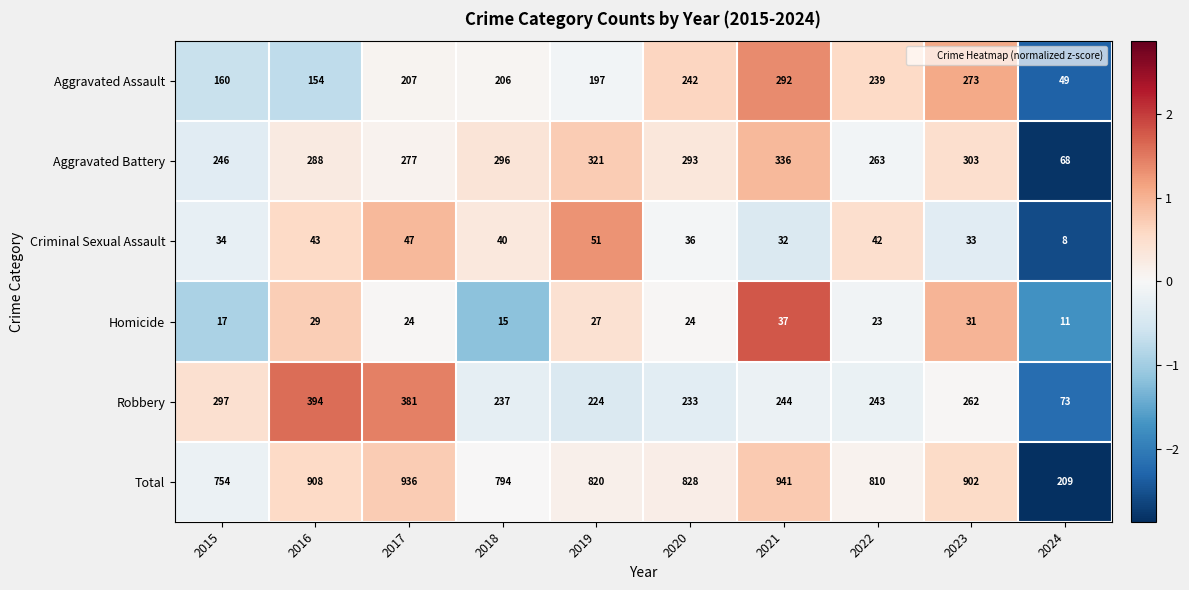

How many categories are shown in the chart?

10